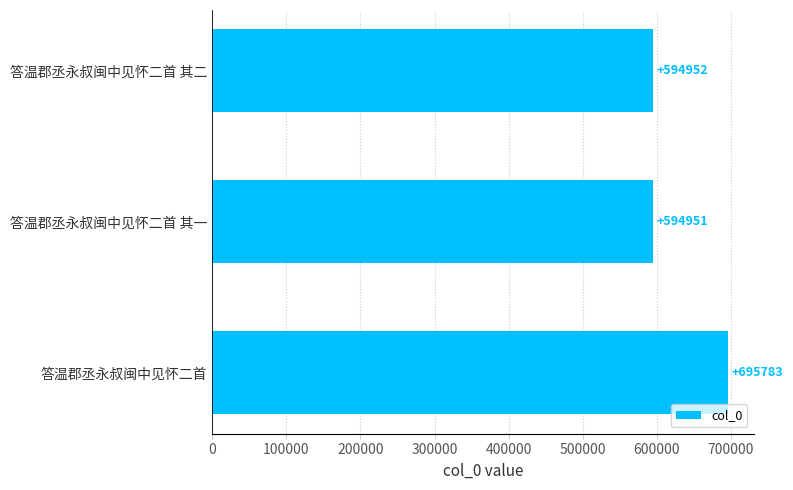

List the labels in order of value, largest first.

答温郡丞永叔闽中见怀二首, 答温郡丞永叔闽中见怀二首 其二, 答温郡丞永叔闽中见怀二首 其一